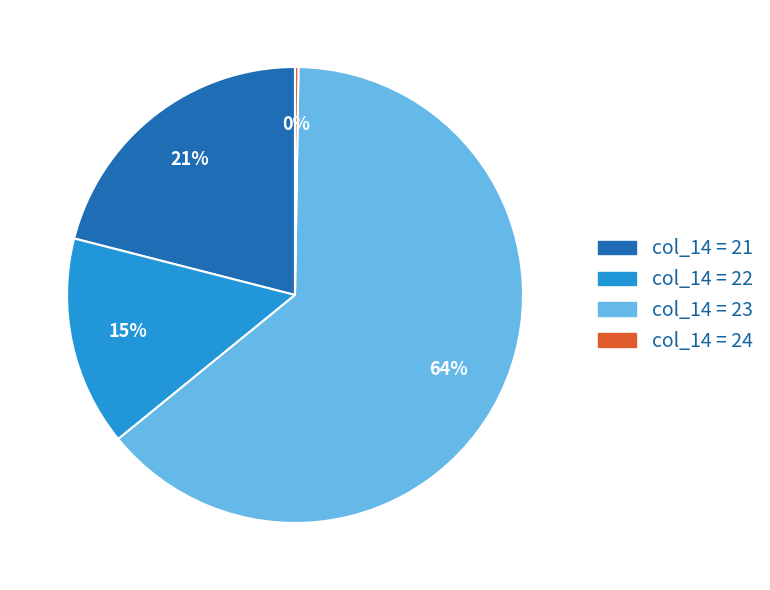

Is it true that col_14 = 23 is 49% of the pie?

False